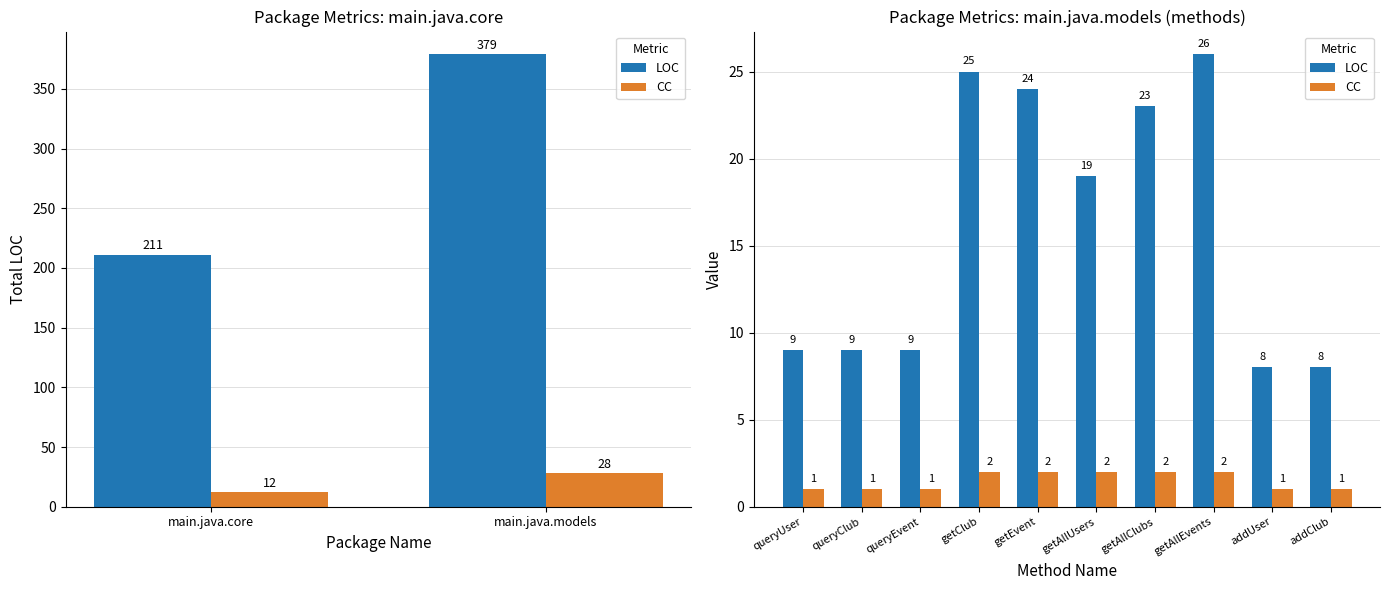

Are the bars horizontal?

No